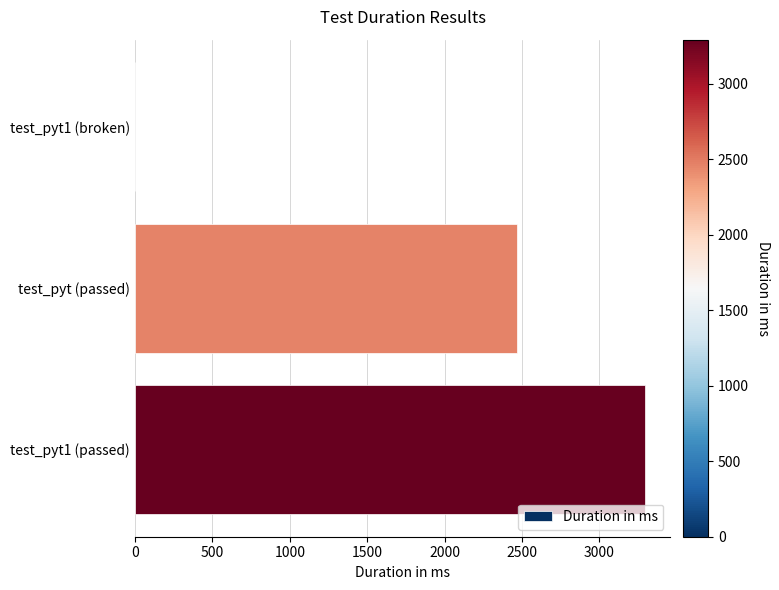

Is it true that the value at test_pyt1 (passed) is 3293?

True